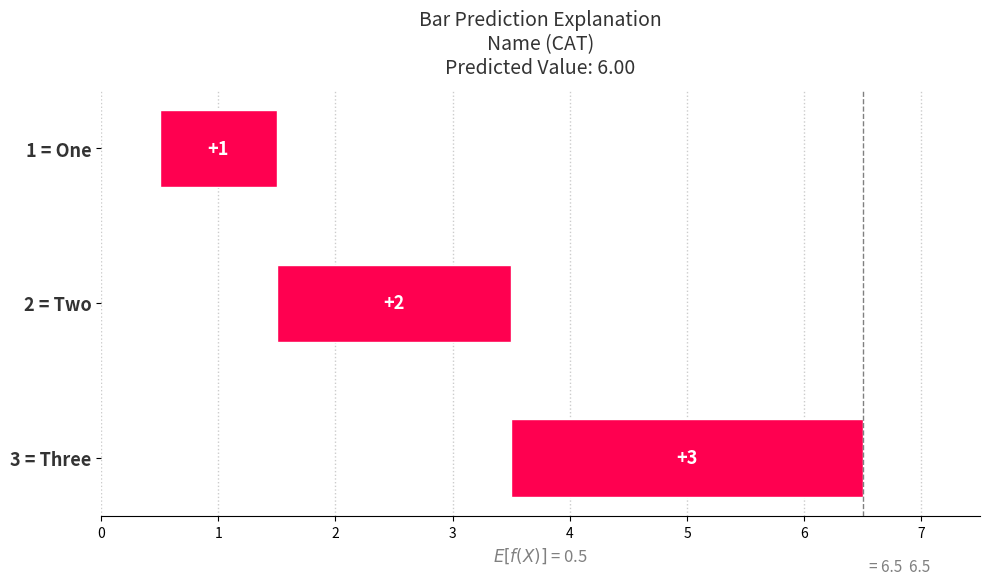

What is the change in value from 2 = Two to 3 = Three?

+1